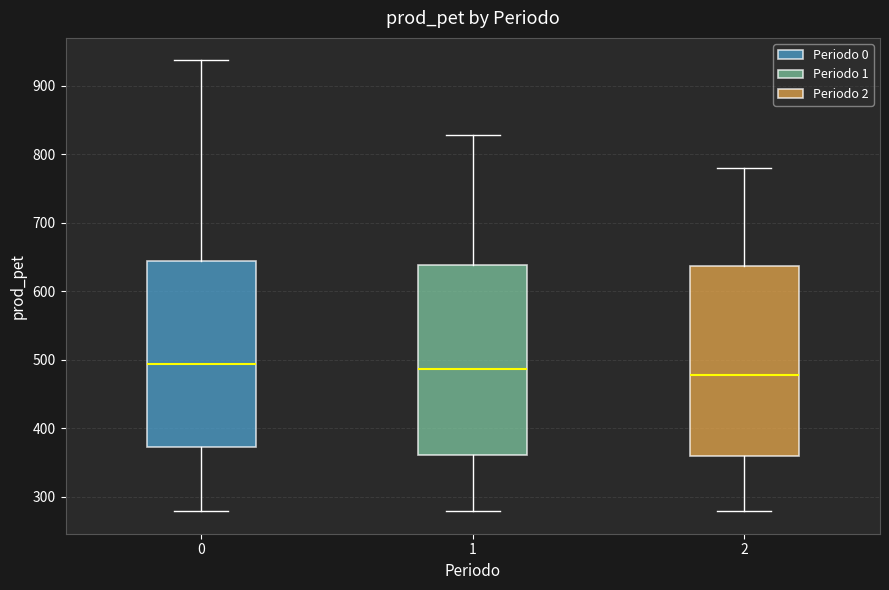

Where does the median line of the box at x = 2 sit on the y-axis? The values are not printed on the chart, so give them approximately, as read against the axis.

480